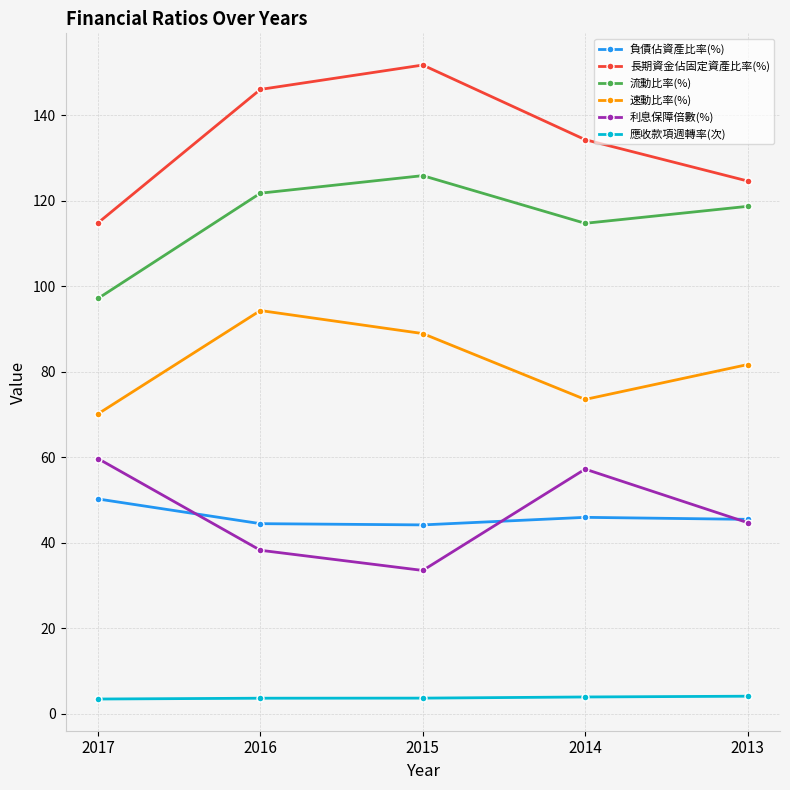

List the labels in order of 流動比率(%) value, smallest first.

2017, 2014, 2013, 2016, 2015